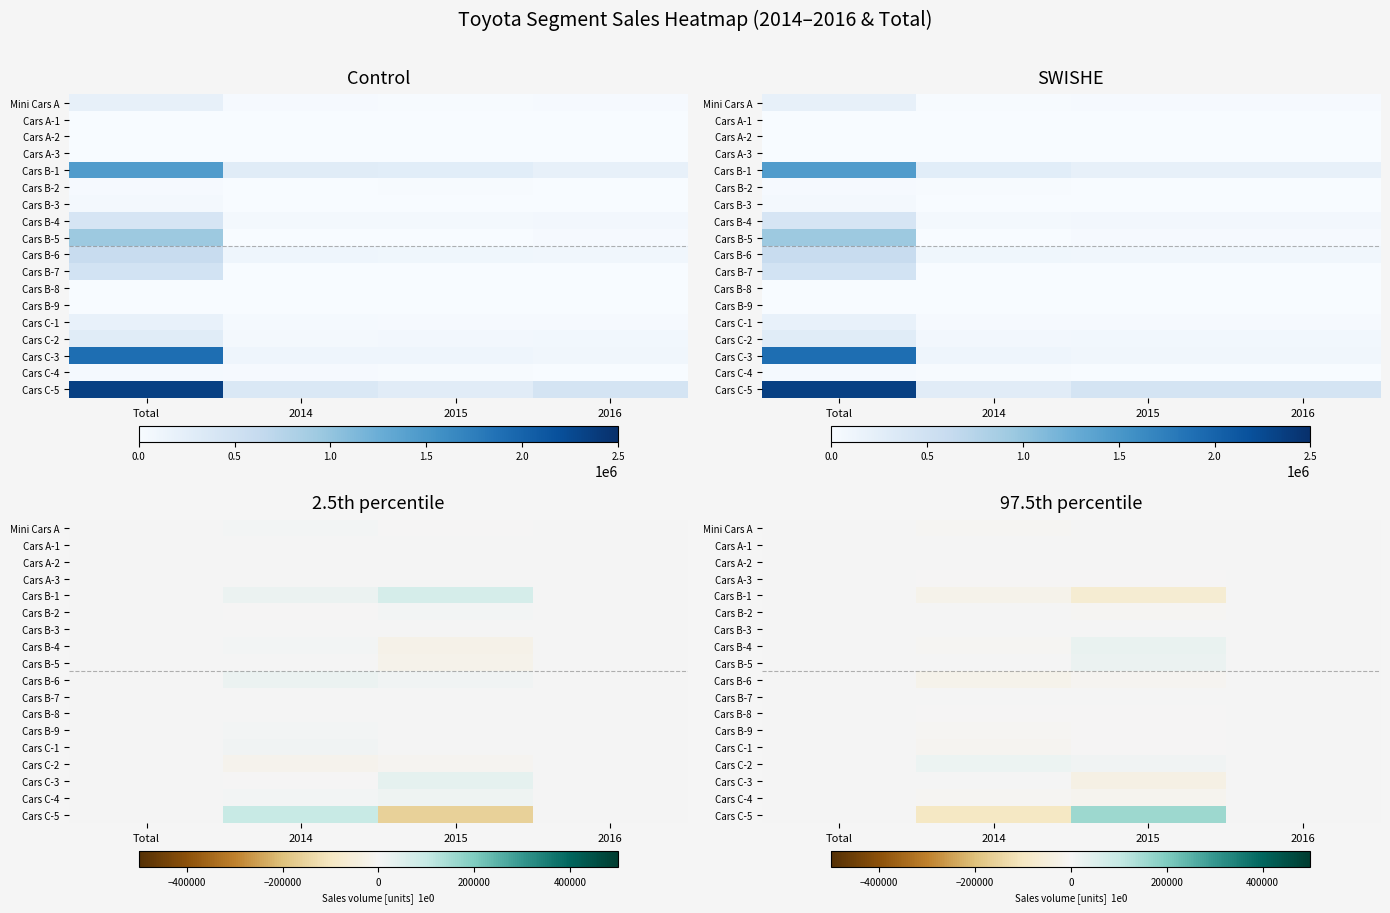

The value of Cars A-2 at 2016 is 0. True or false?

True